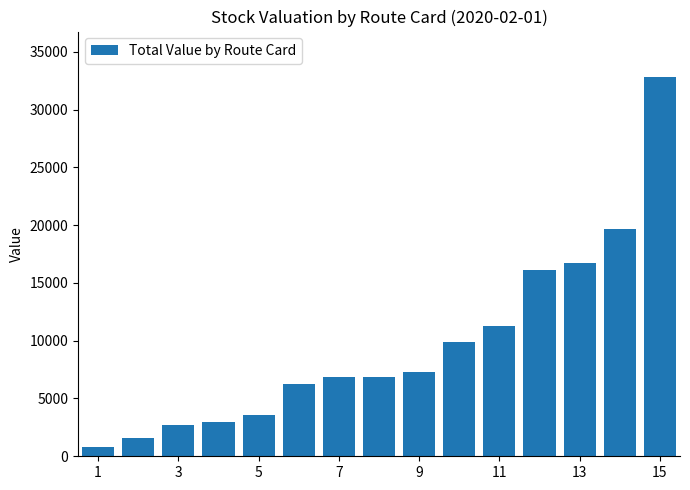

What is the minimum value shown in the chart?

792.9